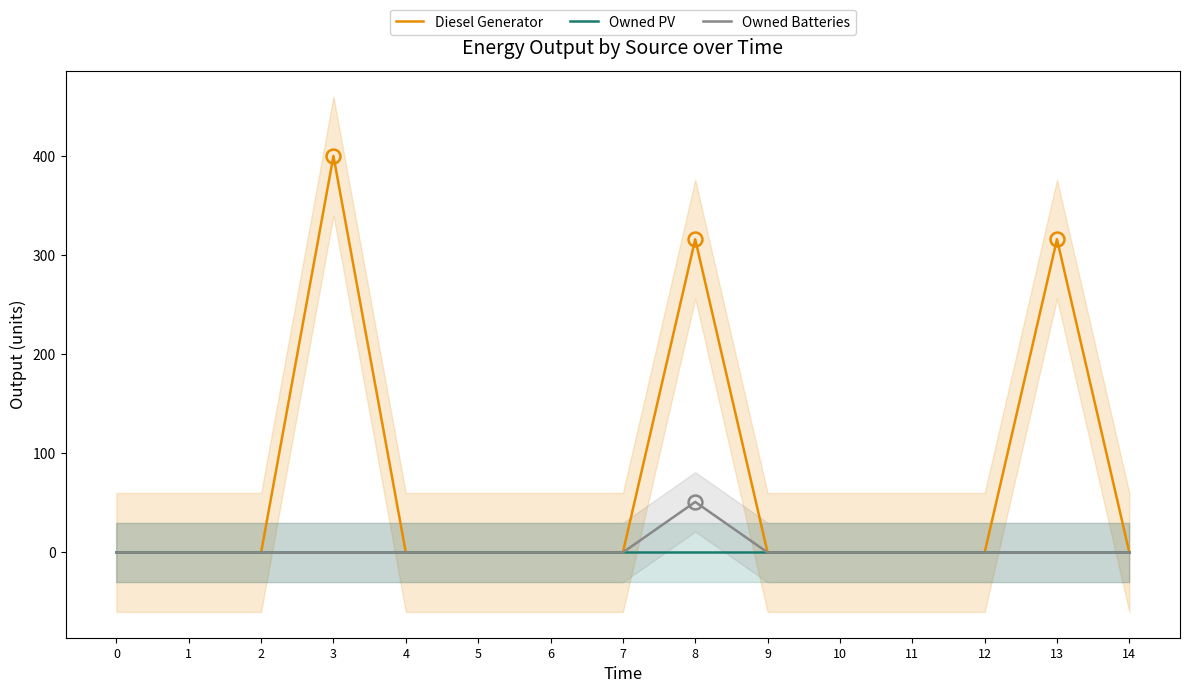

List the series in order of their peak value, highest first.

Diesel Generator, Owned Batteries, Owned PV